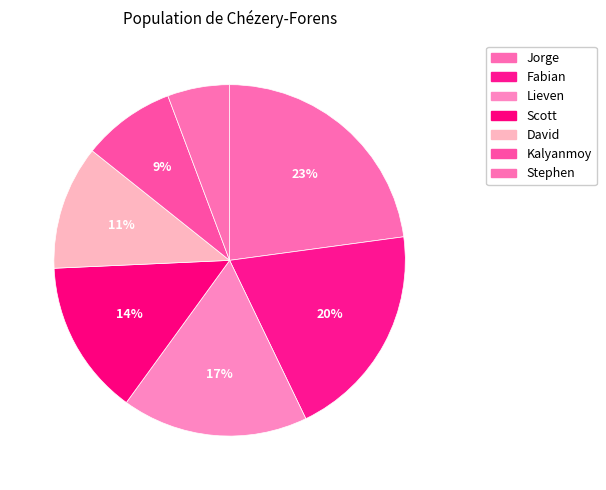

Which category has the biggest portion of the pie?

Jorge